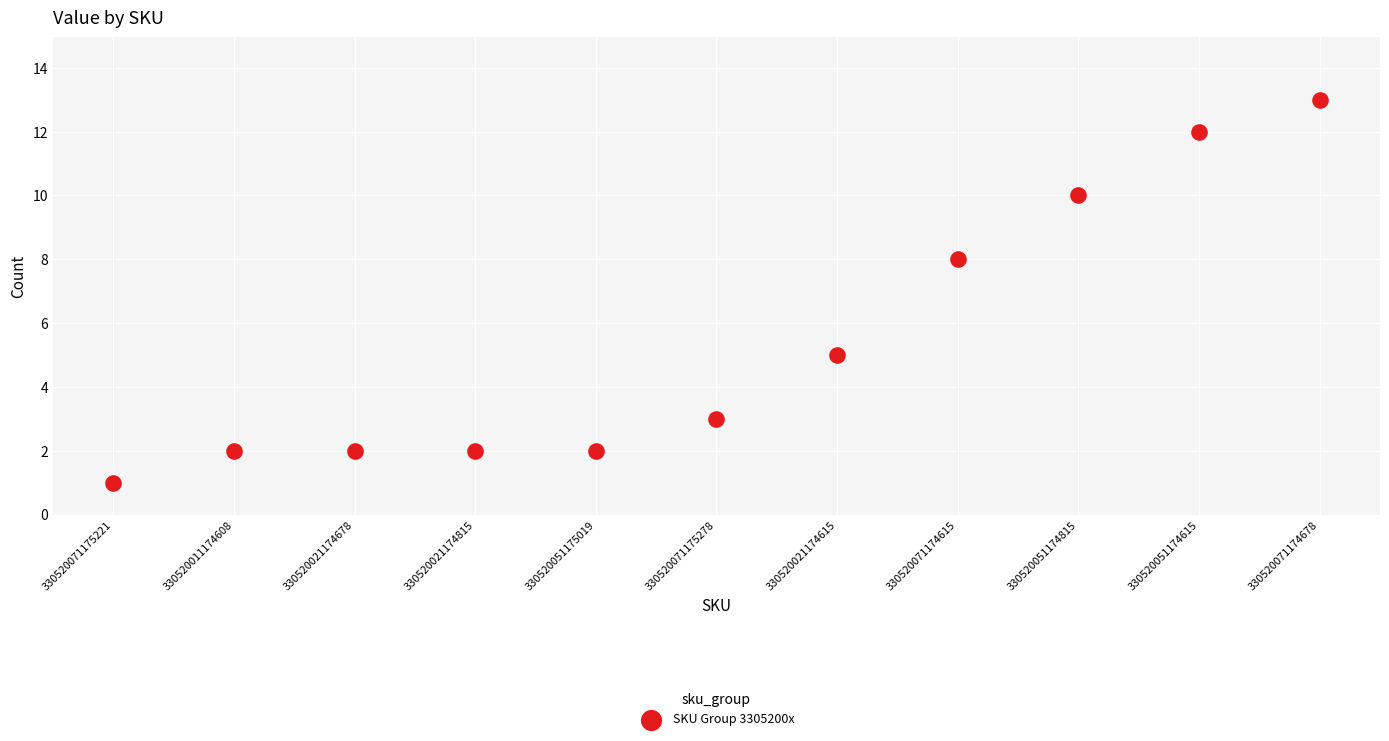

What is the average Y value?

5